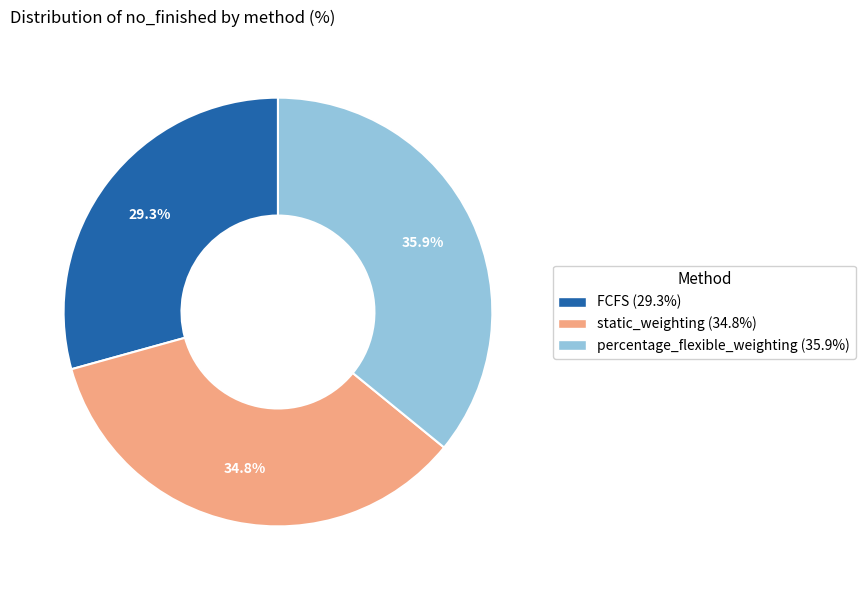

To the nearest percent, what portion does static_weighting represent?

35%